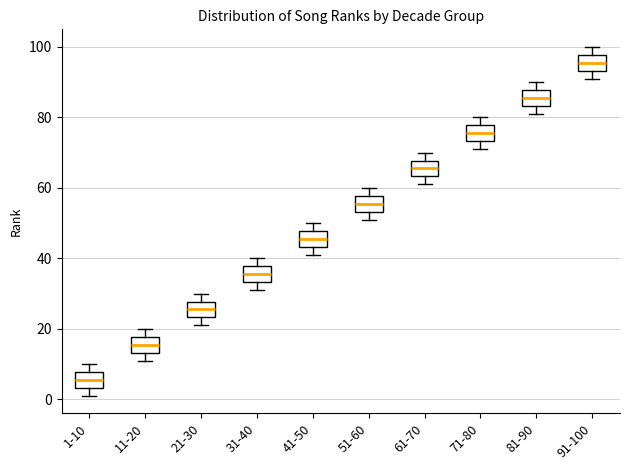

Reading left to right, read every box against the y-axis: the position of its median line, the range the box covers, and the ends of its whiskers. The values are not printed on the chart, so give them approximately, as read against the axis.

1-10: median 6, box 4 to 8, whiskers 2 to 10
11-20: median 16, box 14 to 18, whiskers 12 to 20
21-30: median 26, box 24 to 28, whiskers 22 to 30
31-40: median 36, box 34 to 38, whiskers 32 to 40
41-50: median 46, box 44 to 48, whiskers 42 to 50
51-60: median 56, box 54 to 58, whiskers 52 to 60
61-70: median 66, box 64 to 68, whiskers 62 to 70
71-80: median 76, box 74 to 78, whiskers 72 to 80
81-90: median 86, box 84 to 88, whiskers 82 to 90
91-100: median 96, box 94 to 98, whiskers 92 to 100